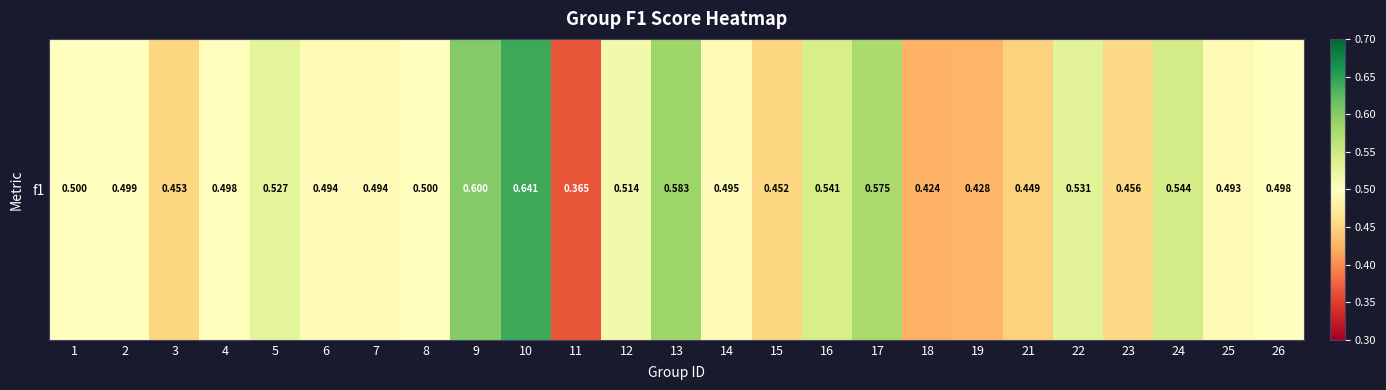

What is the average value?

0.5